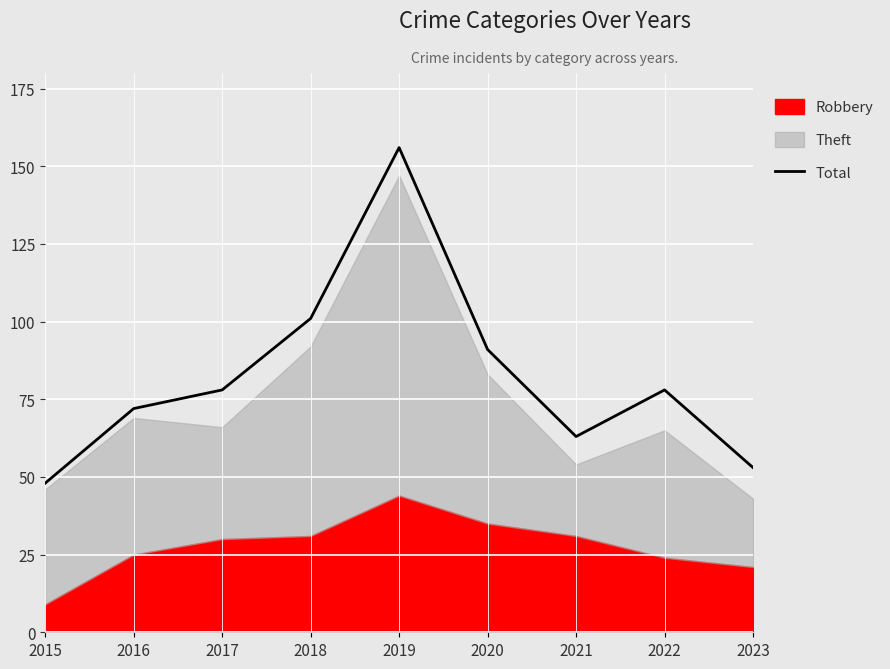

Reading right to left, list all the values displayed in this chart.

53	78	63	91	156	101	78	72	48